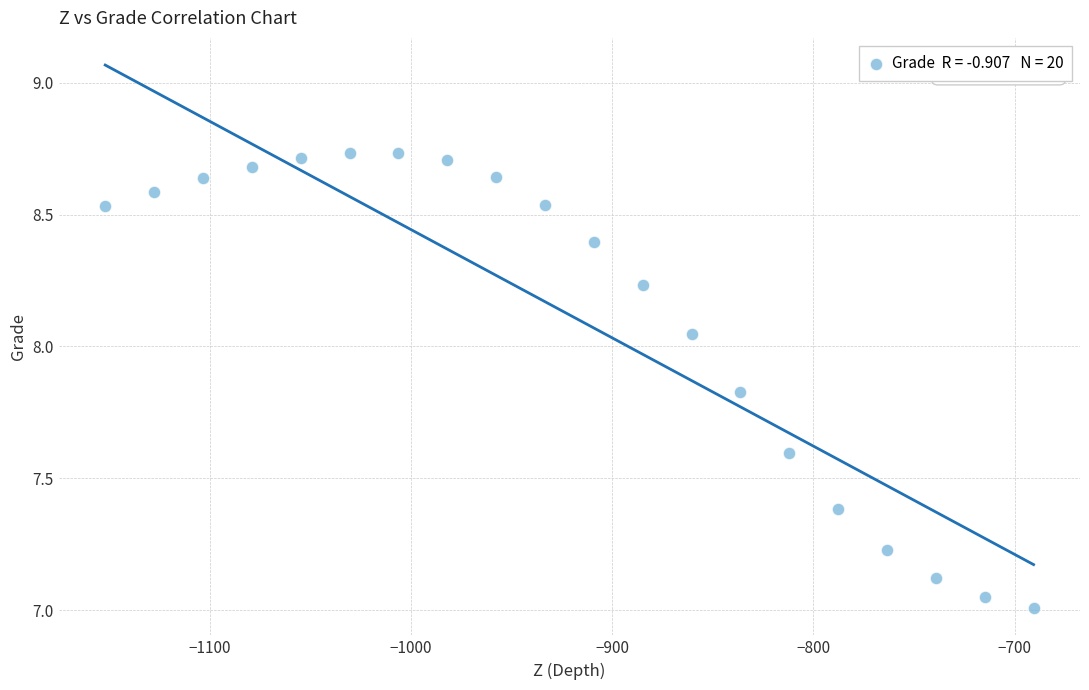

What is the range of Y values (max minus min)?

1.7